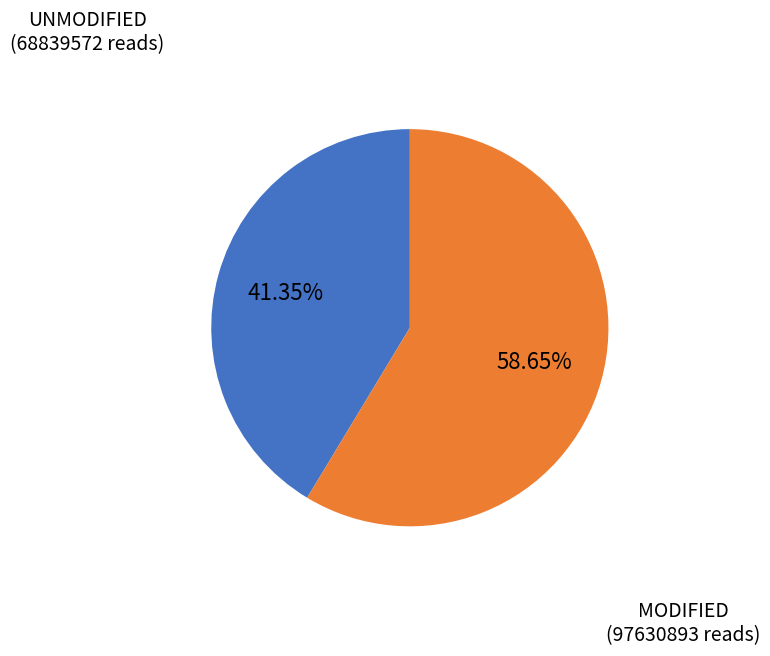

Does any single category account for the majority?

Yes